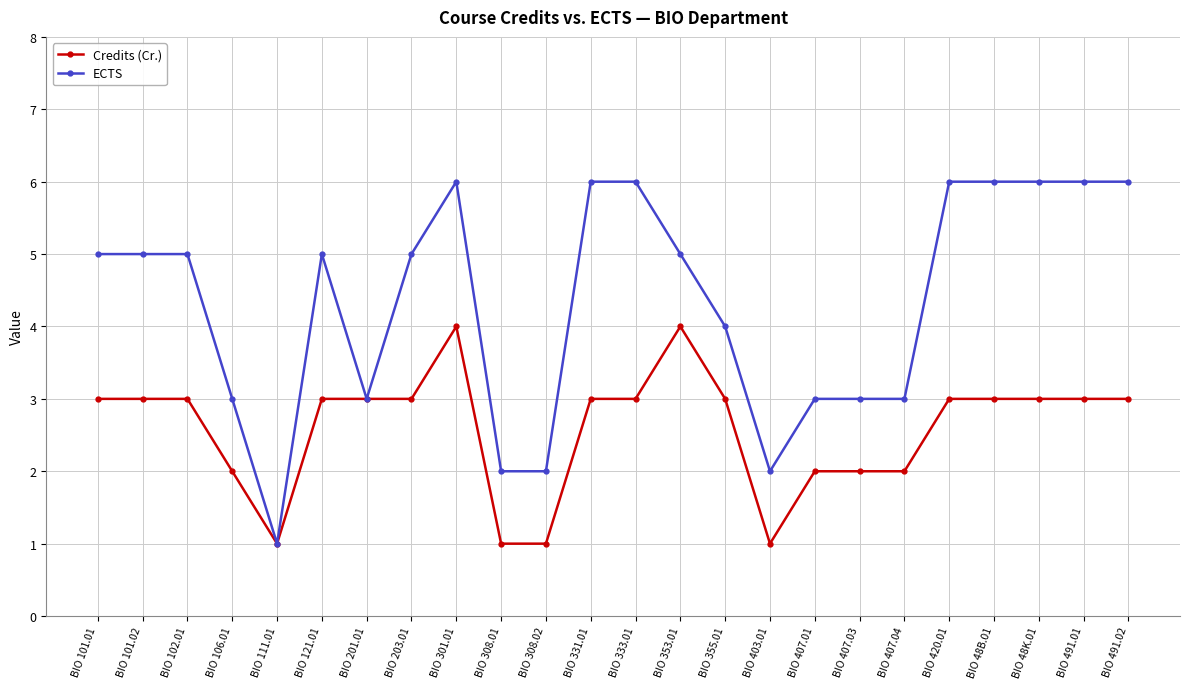

Which category has the lowest value in the ECTS series?

BIO 111.01